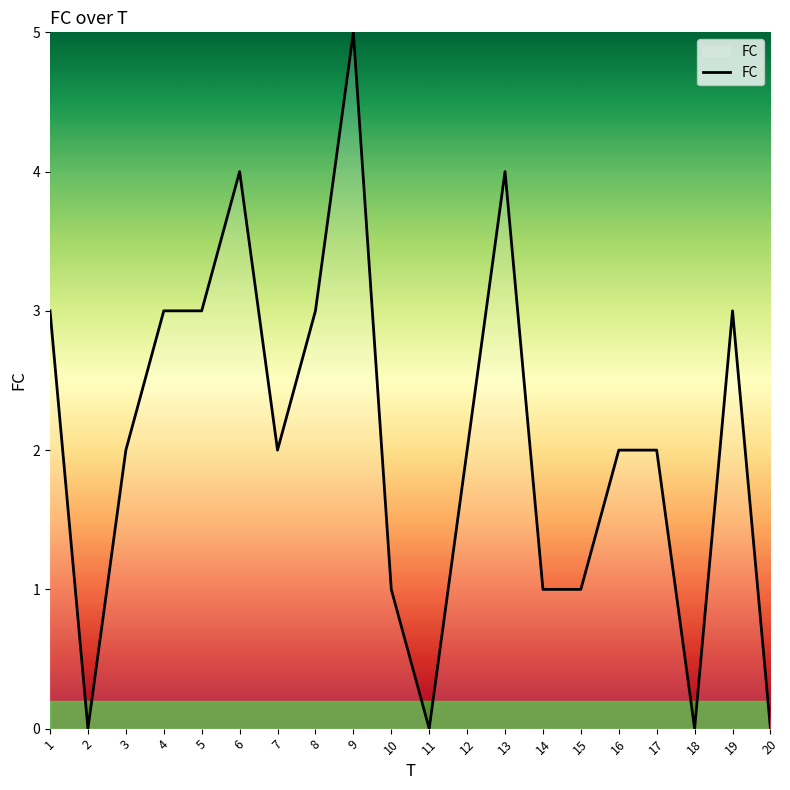

Is it true that the value at 9 is 8?

False